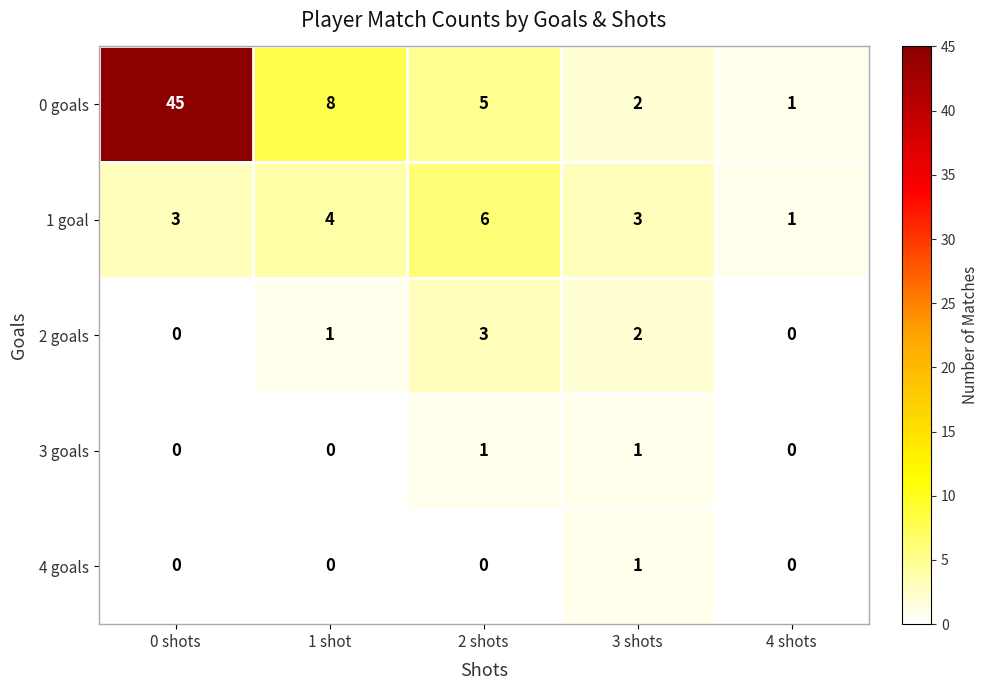

Reading right to left, extract all data points from this chart.

0 goals: 1	2	5	8	45
1 goal: 1	3	6	4	3
2 goals: 0	2	3	1	0
3 goals: 0	1	1	0	0
4 goals: 0	1	0	0	0